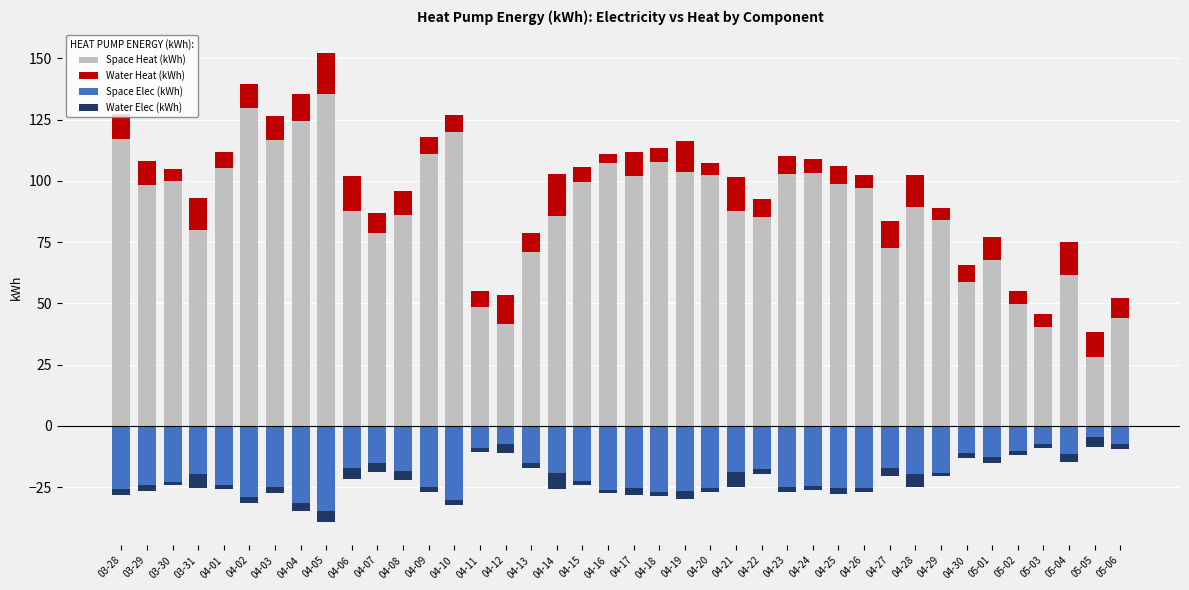

What is the total value across all series at 05-06?

42.5